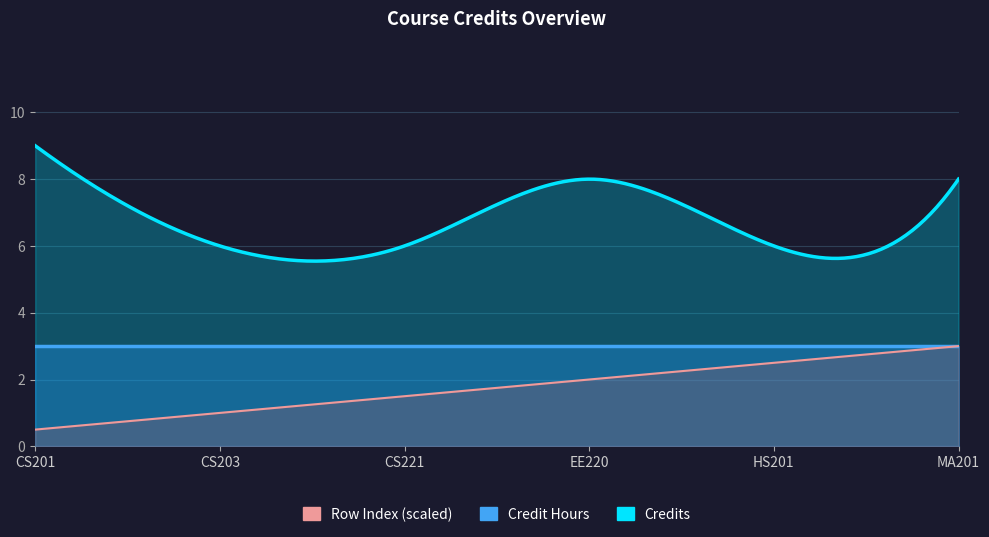

Which category has the lowest value across all series?

CS201